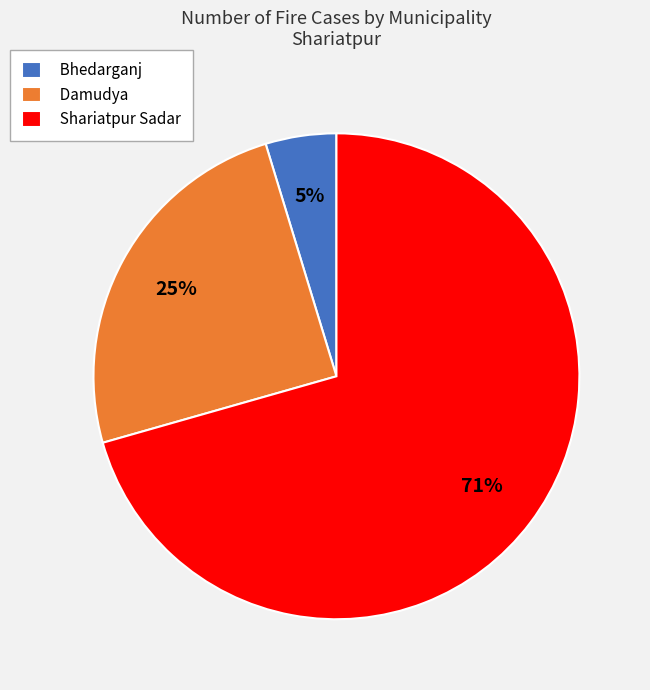

Count the number of slices in the pie.

3